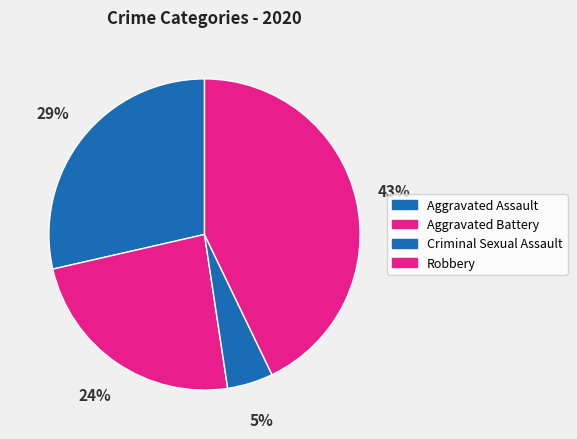

To the nearest percent, what is the average slice percentage?

25%